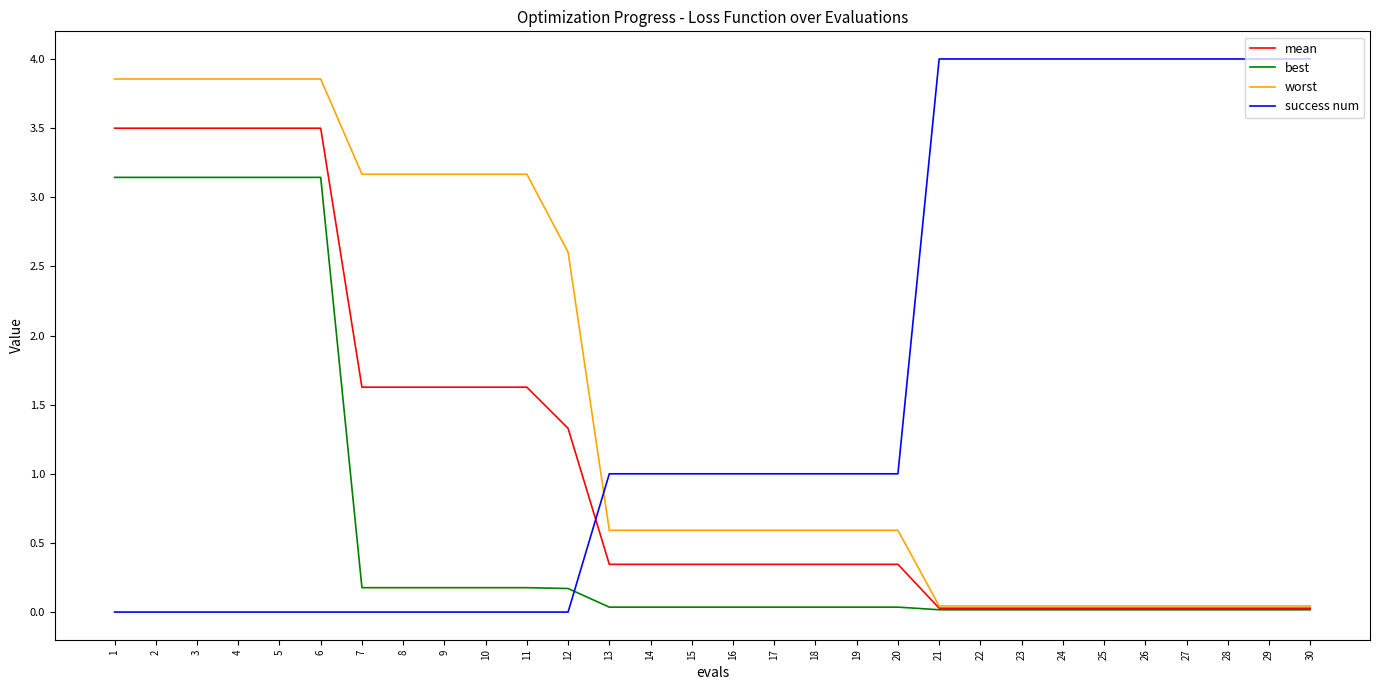

Where do worst and success num first cross each other?

12 and 13